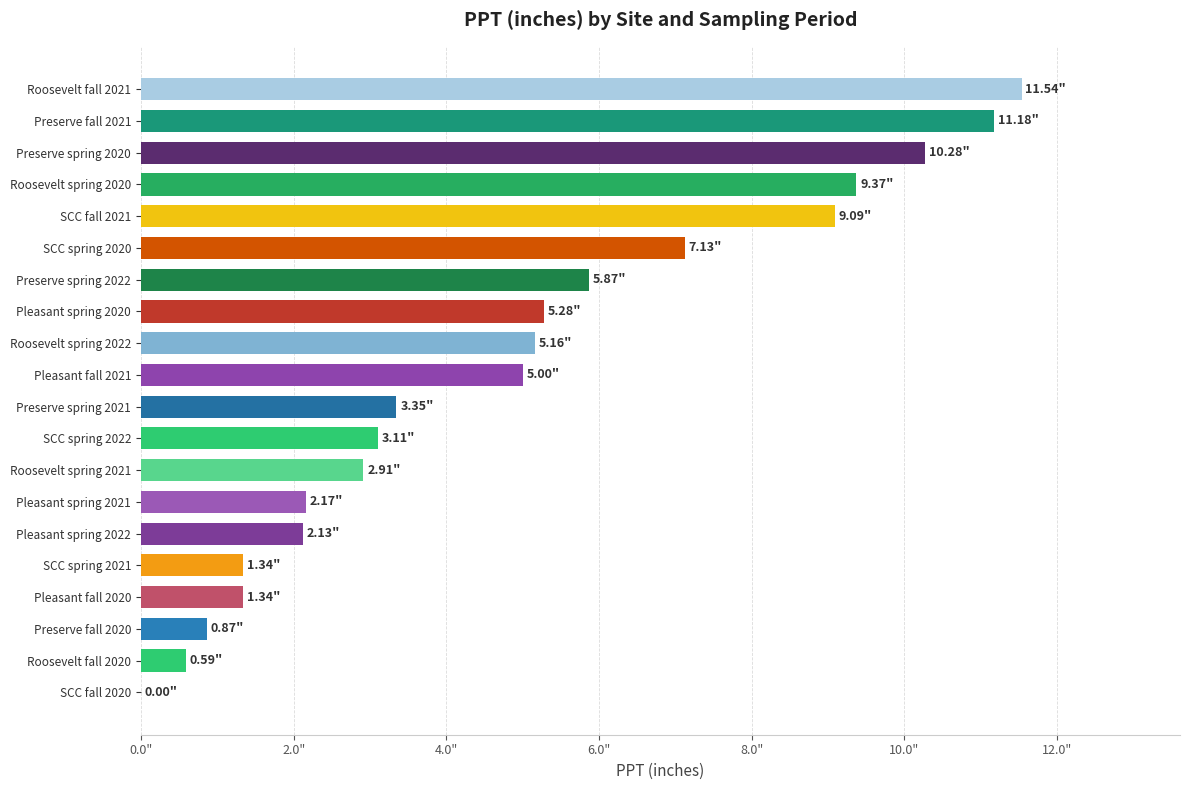

How many data points are above 4?

10